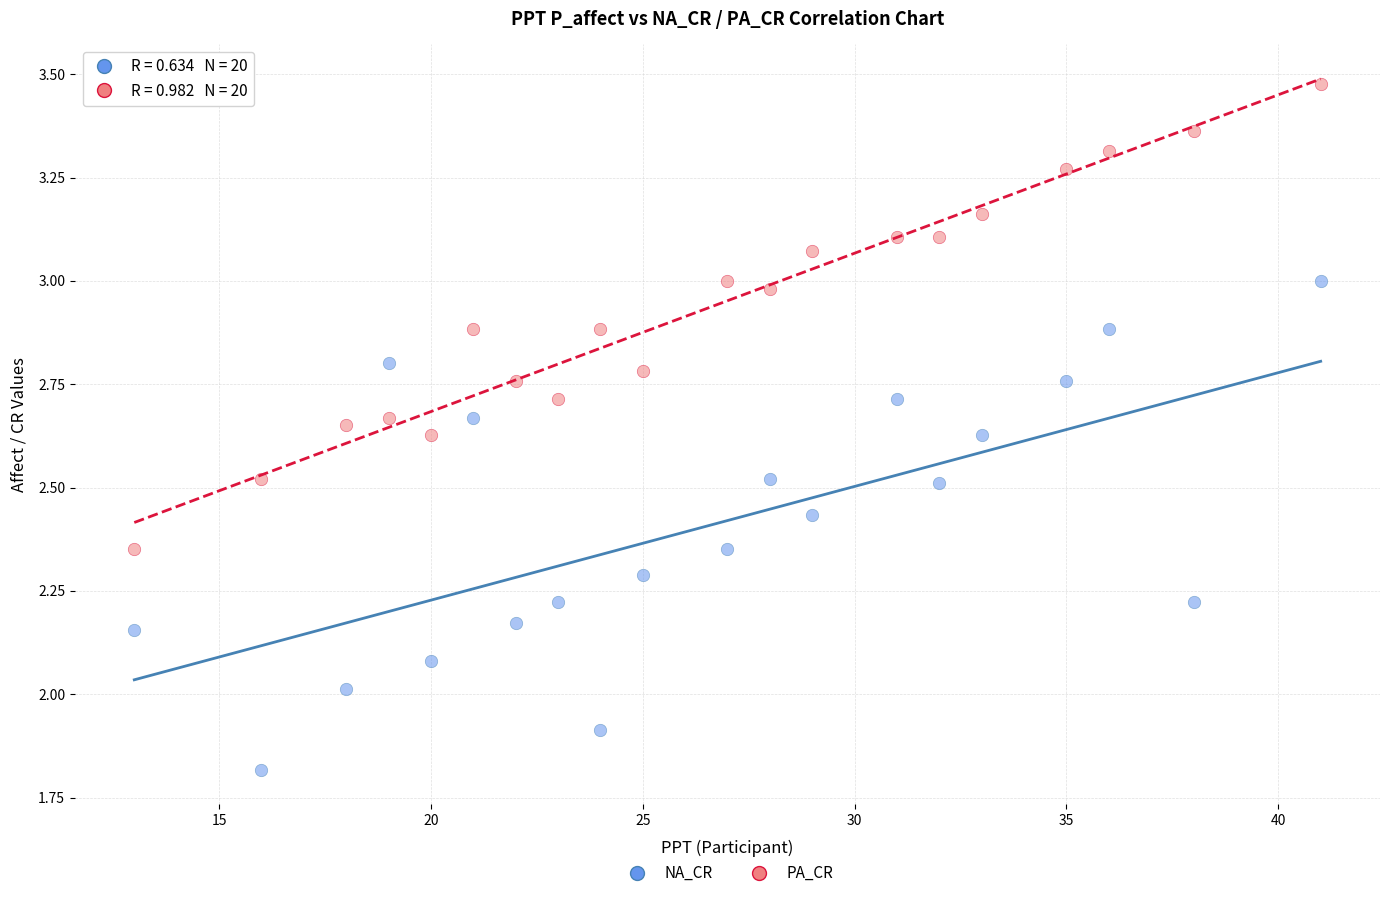

Which series contains the highest Y value?

PA_CR